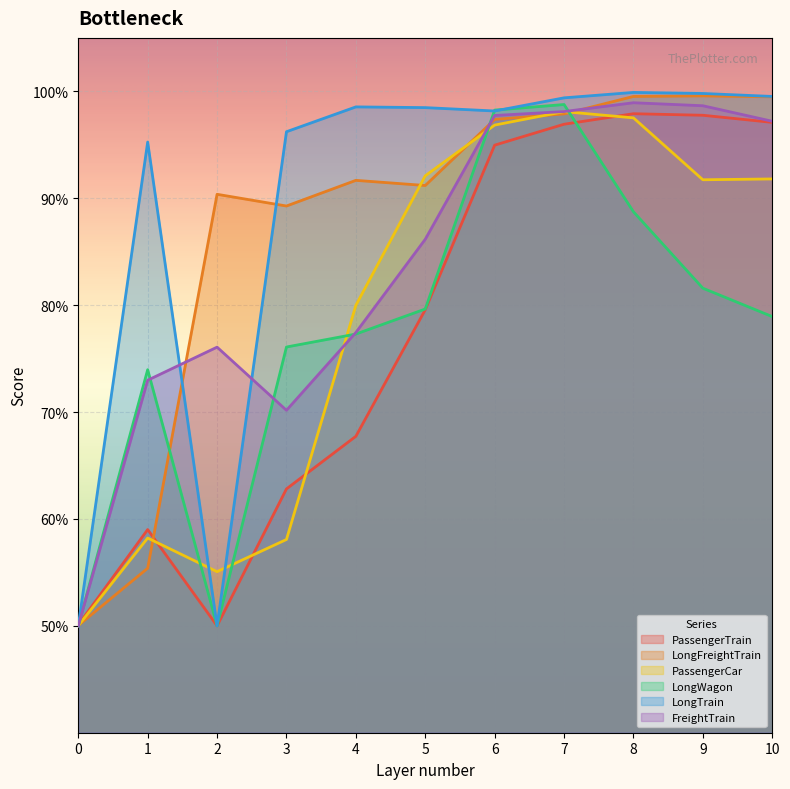

Which series has the widest spread of values?

LongTrain